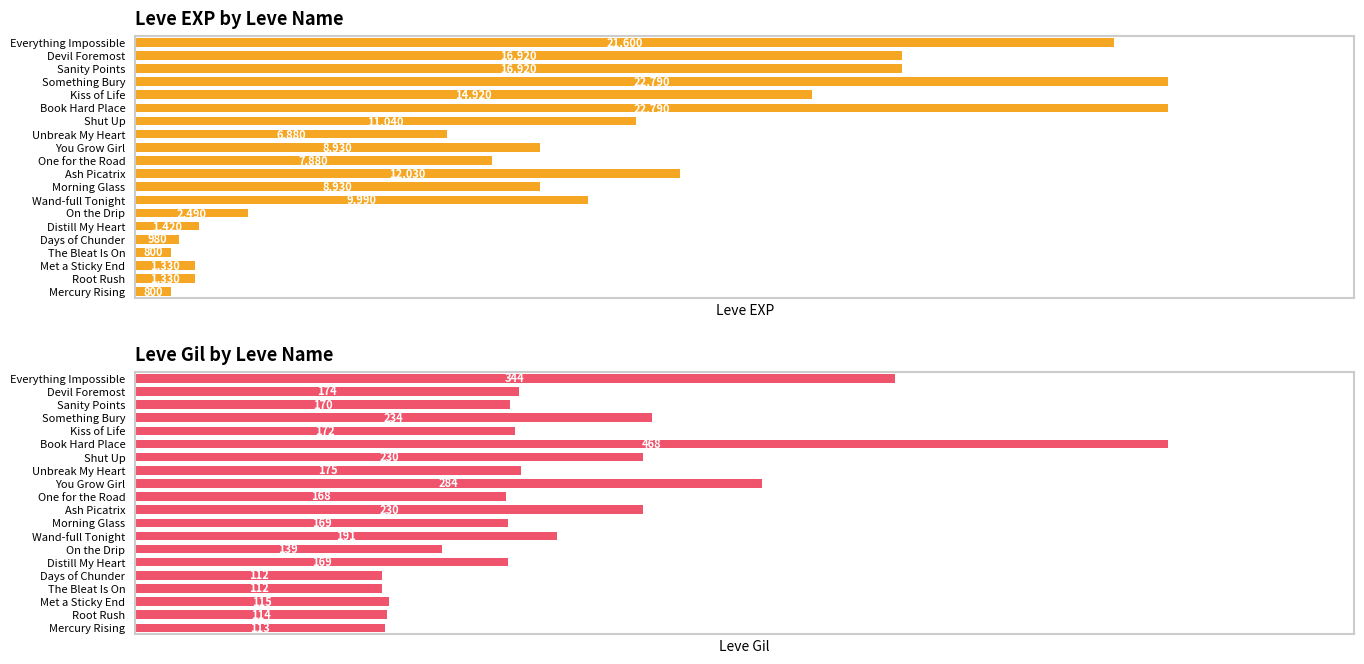

List the series in order of their overall mean, lowest first.

Leve Gil, Leve EXP